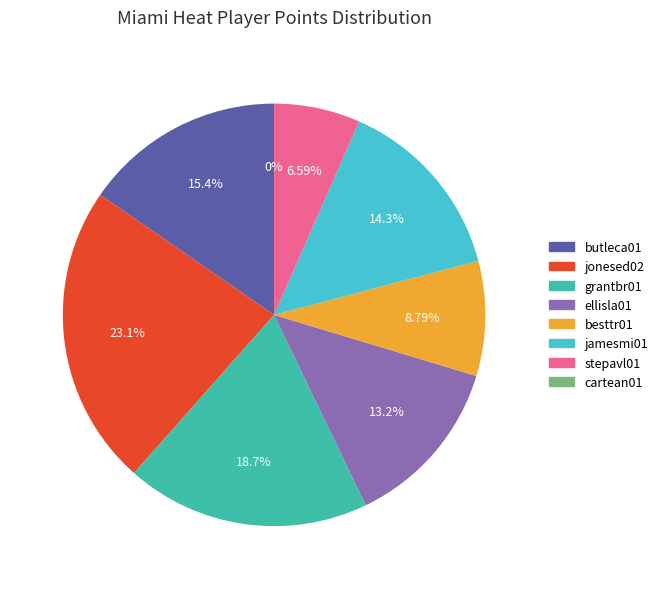

Does stepavl01 account for over 50% of the chart?

No